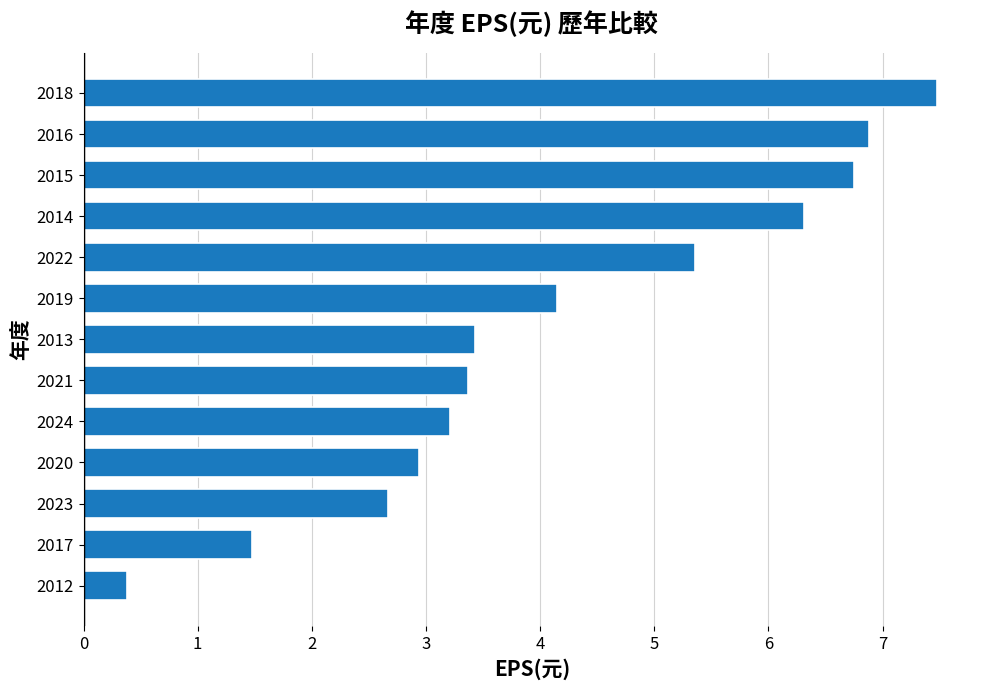

What is the minimum value shown in the chart?

0.4